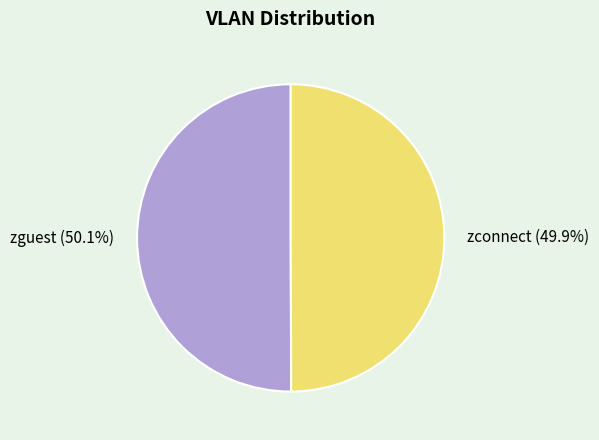

To the nearest percent, what portion does zguest represent?

50%